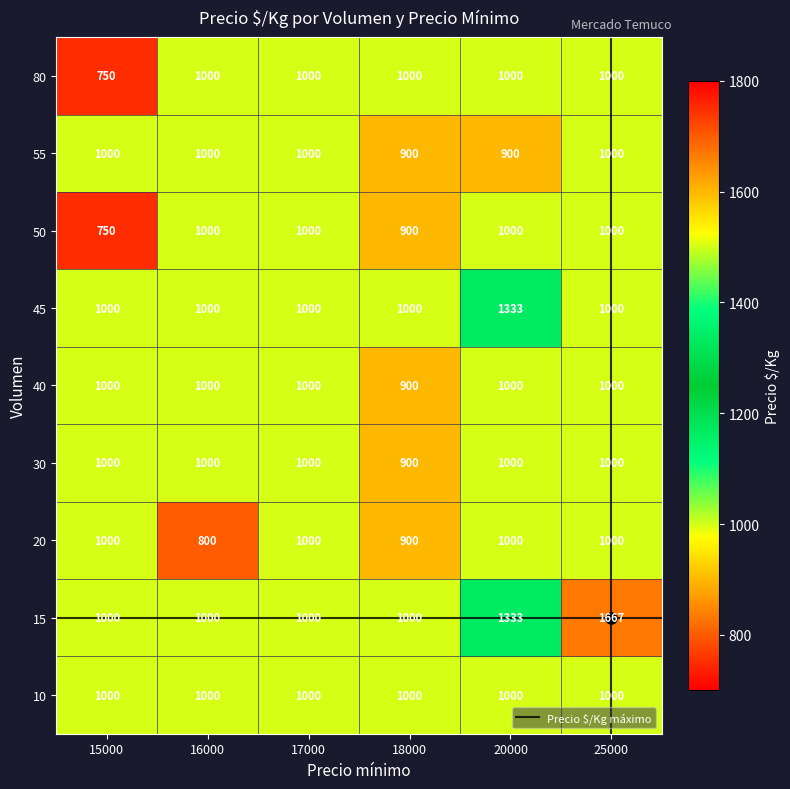

Which category has the highest value in the 45 series?

20000